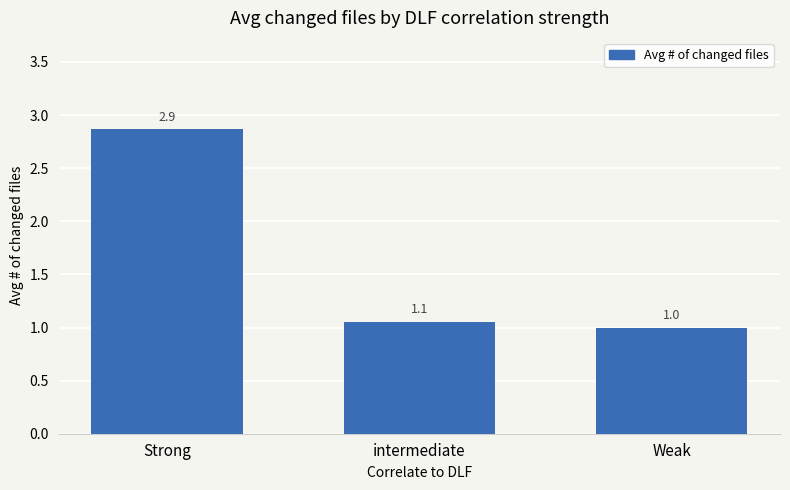

What is the label of the 1st bar from the left?

Strong